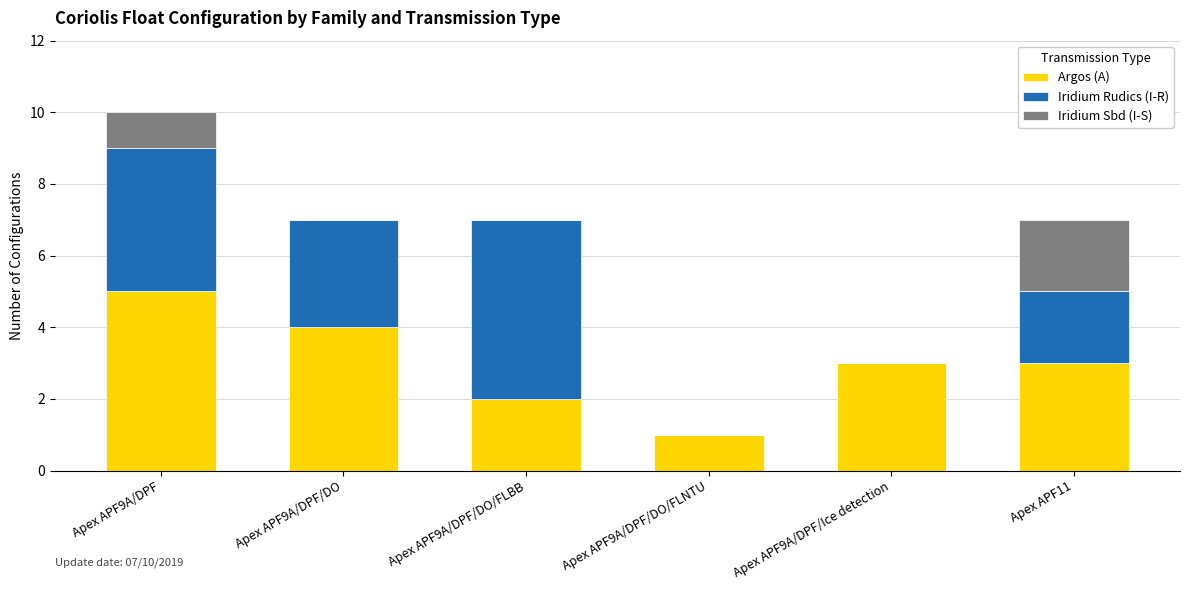

What are all the series names shown in the legend?

Argos (A), Iridium Rudics (I-R), Iridium Sbd (I-S)